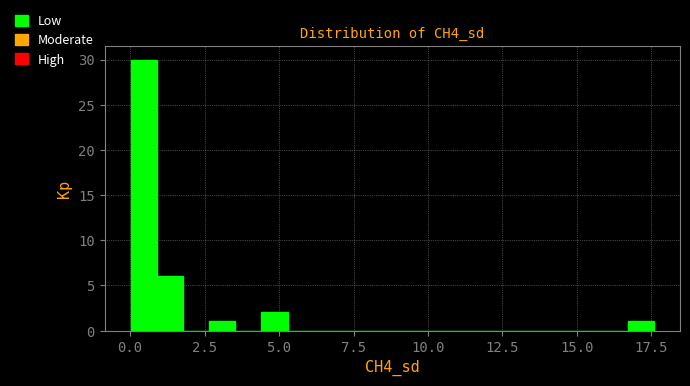

Around what value on the x-axis is the tallest bar? Give the approximate position of its centre, as read against the axis.

0.5